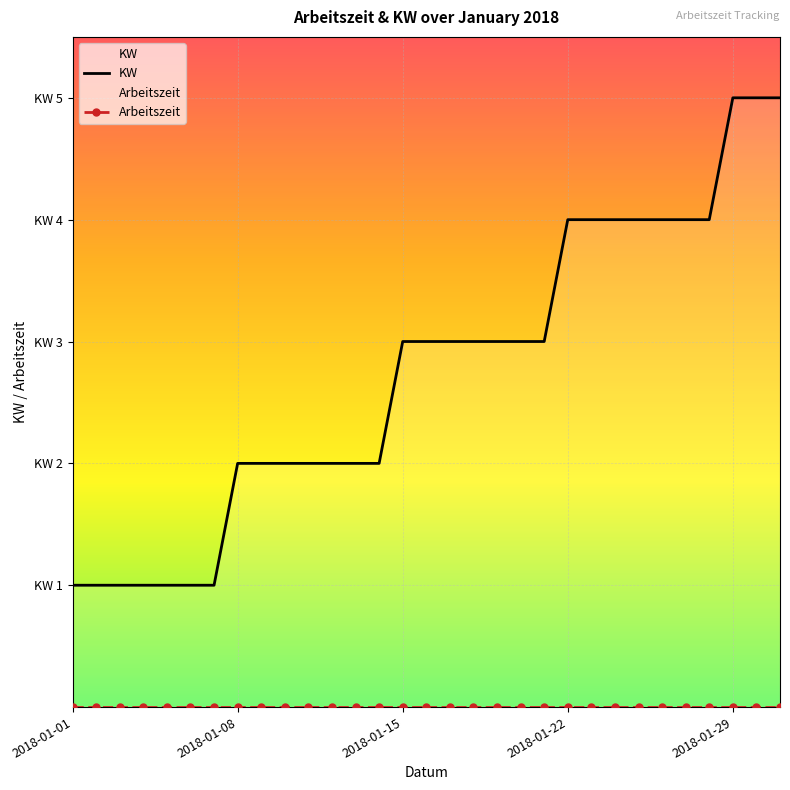

Count the values in the range 2 to 4.

21